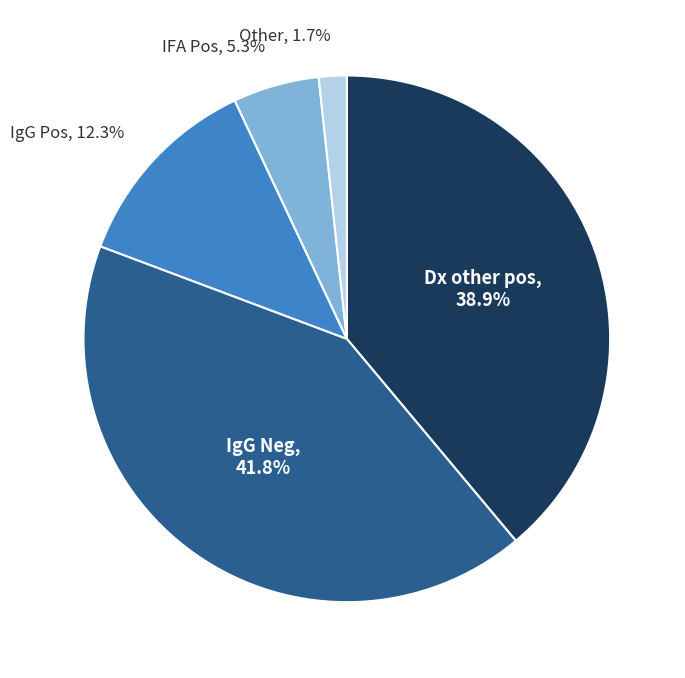

Which category has the smallest portion of the pie?

Other